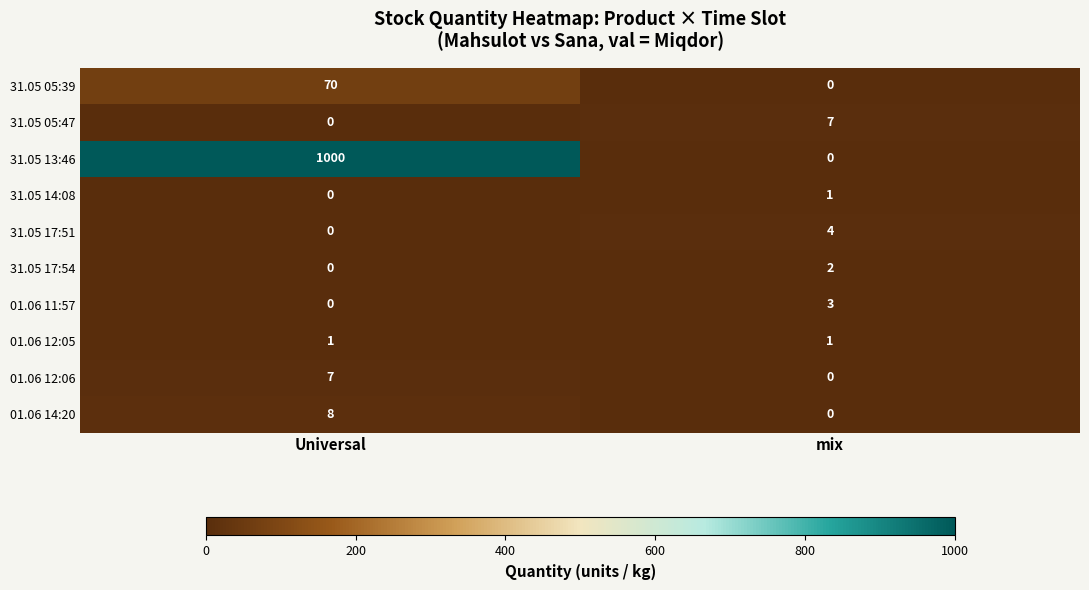

What is the sum of all 31.05 13:46 values?

1000